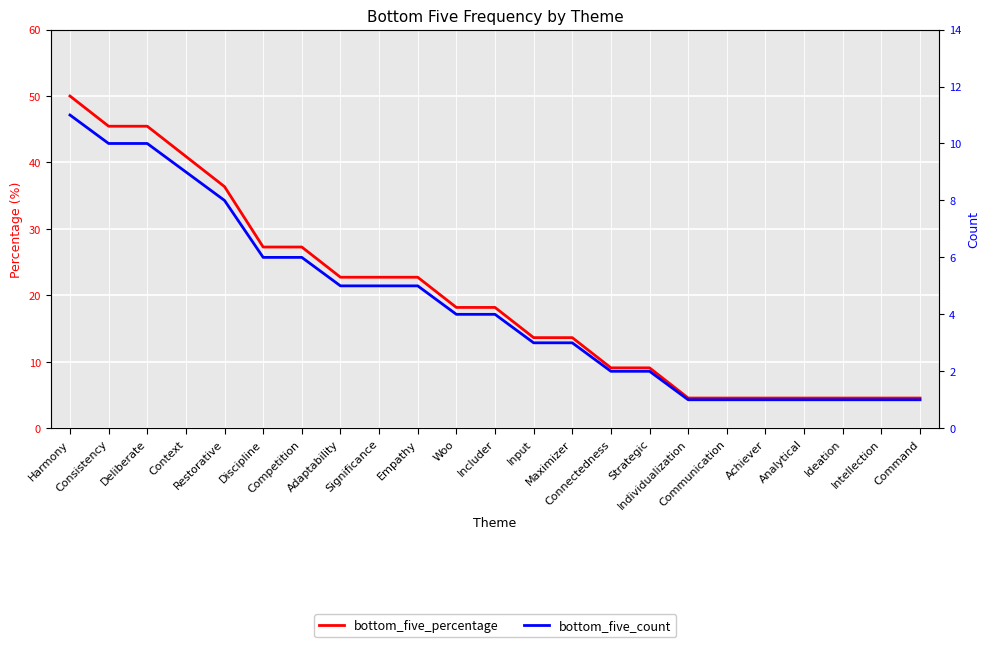

At how many categories does at least one series exceed 7?

16